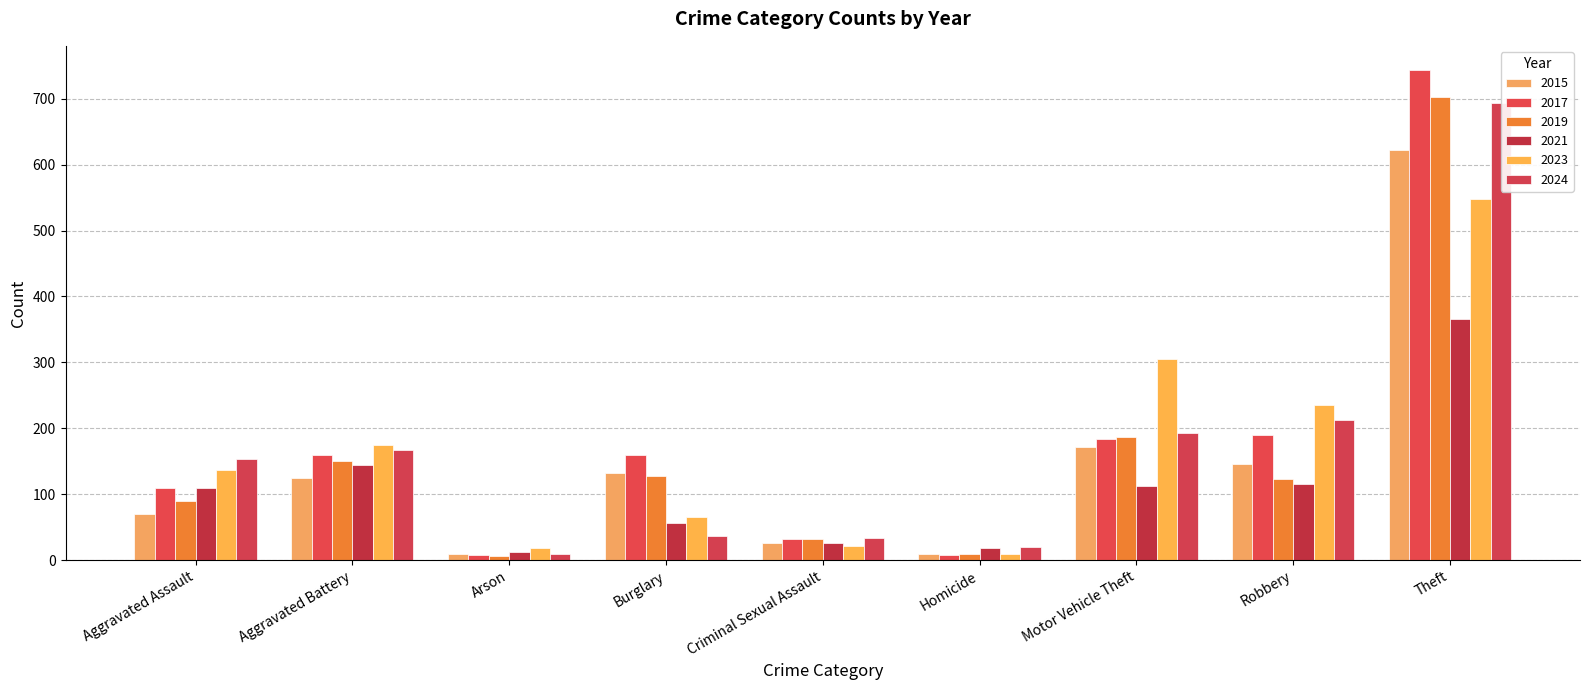

How many data points in 2019 are less than 123?

4